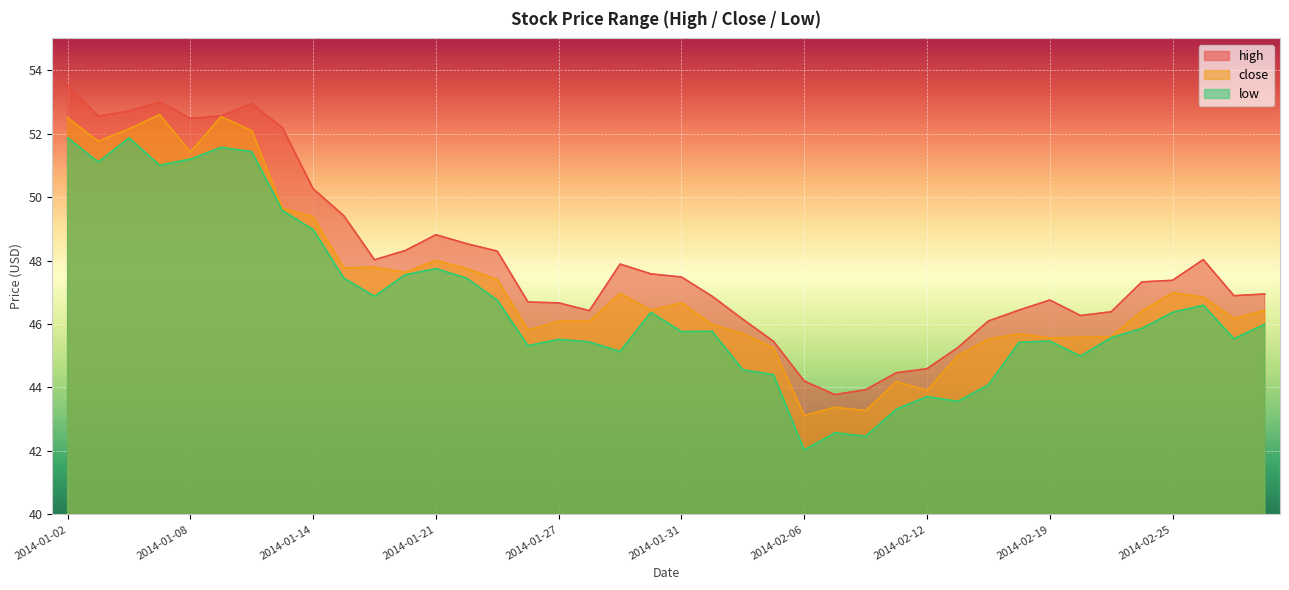

What is the value of the high point at the 26th from the left?

43.8